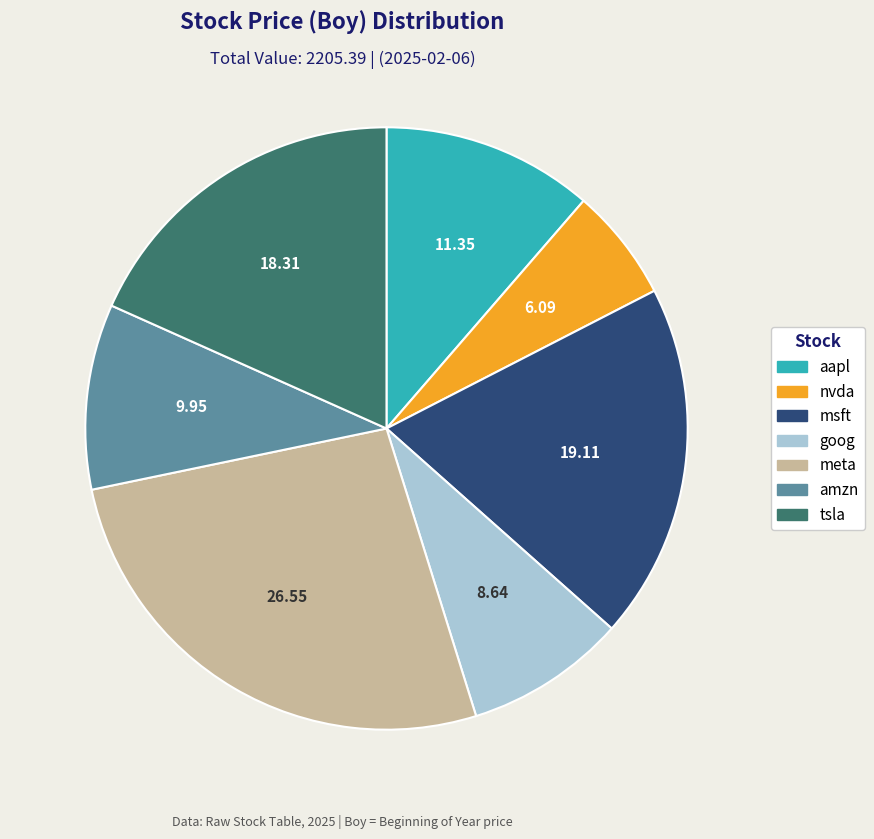

Is the sum of nvda and meta greater than half?

No